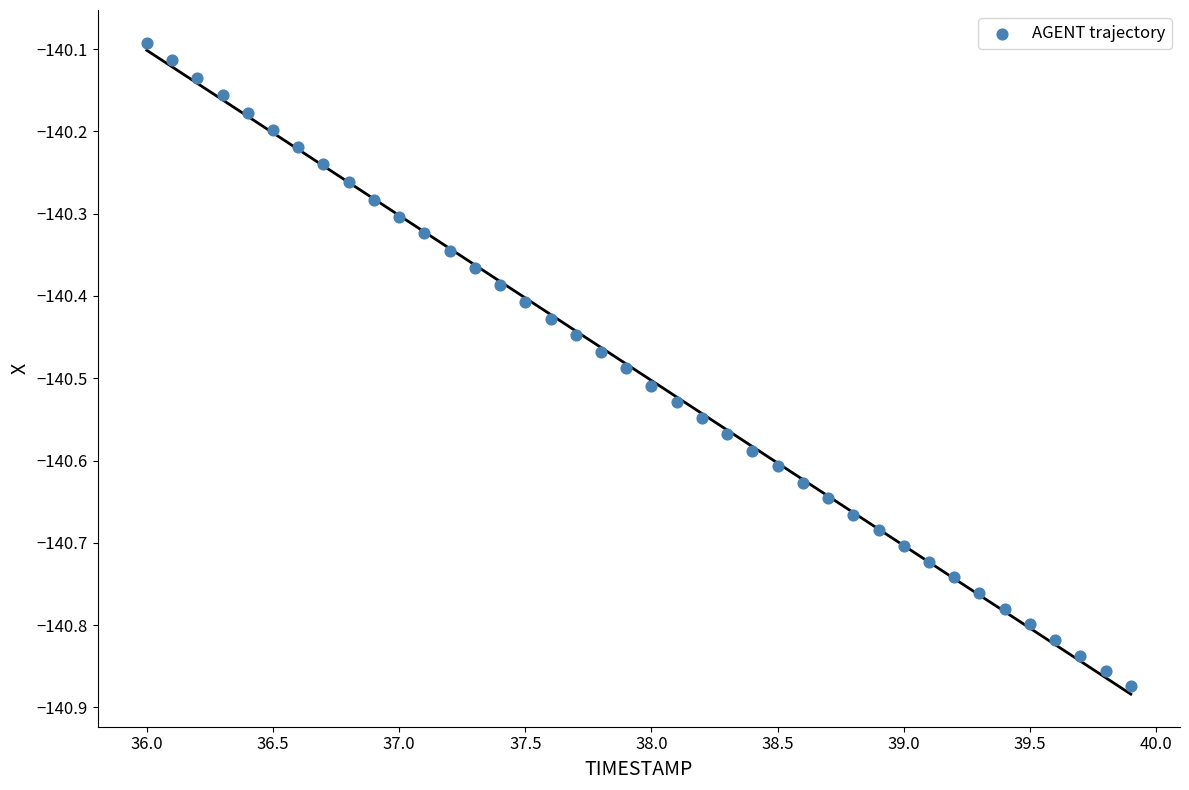

What is the range of X values (max minus min)?

3.9